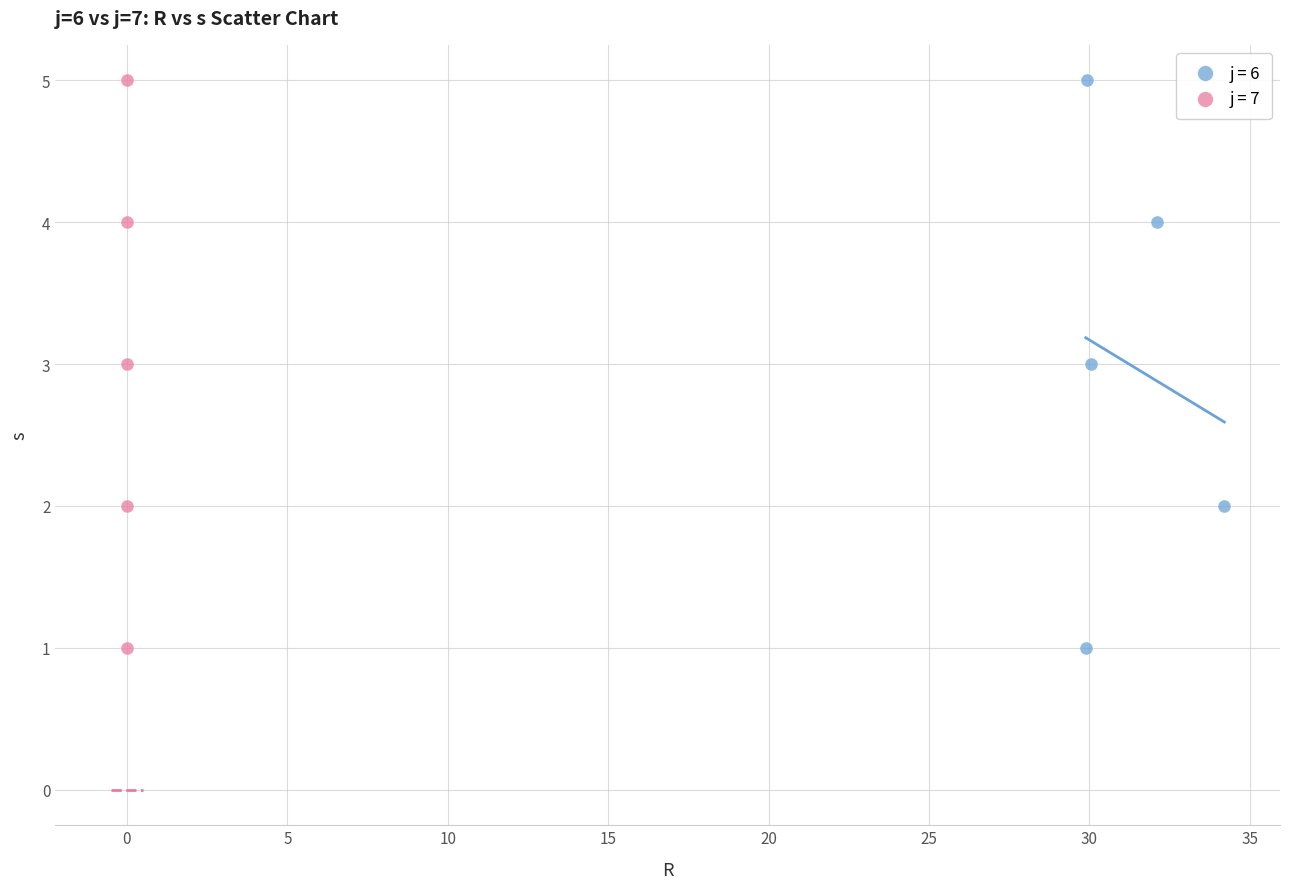

What are all the series names shown in the legend?

j = 6, j = 7